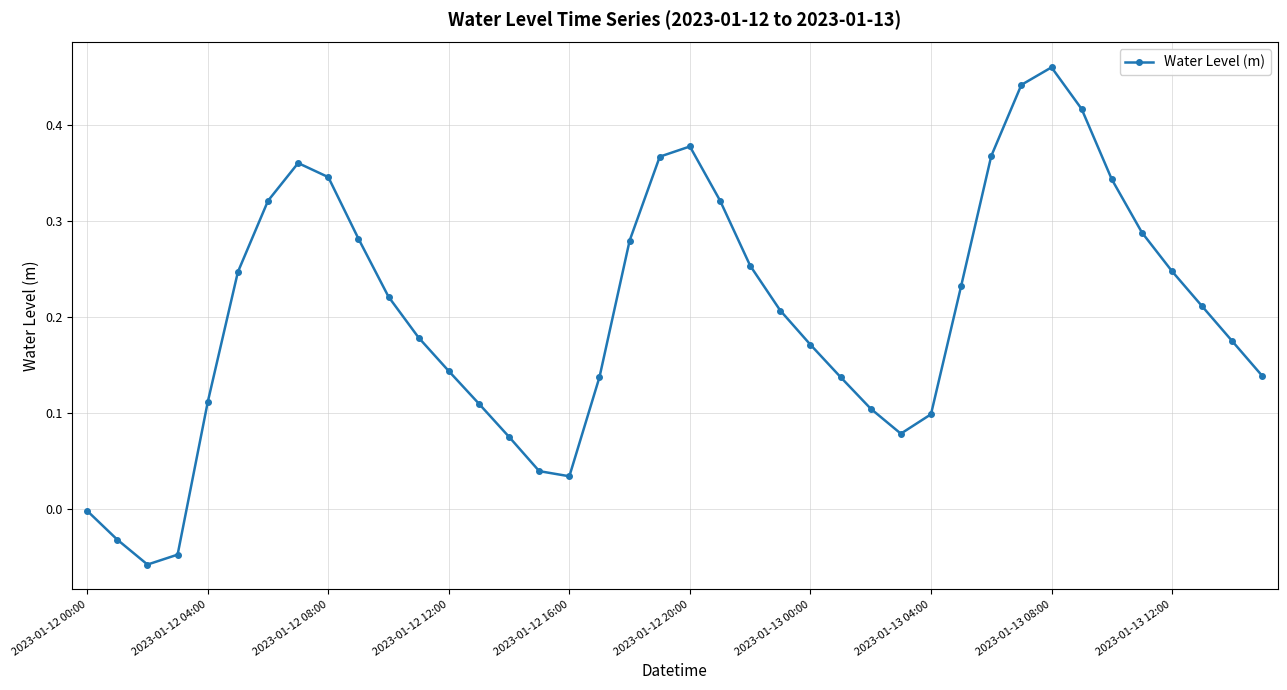

How many interior local peaks (higher than both neighbors) does the data have?

3